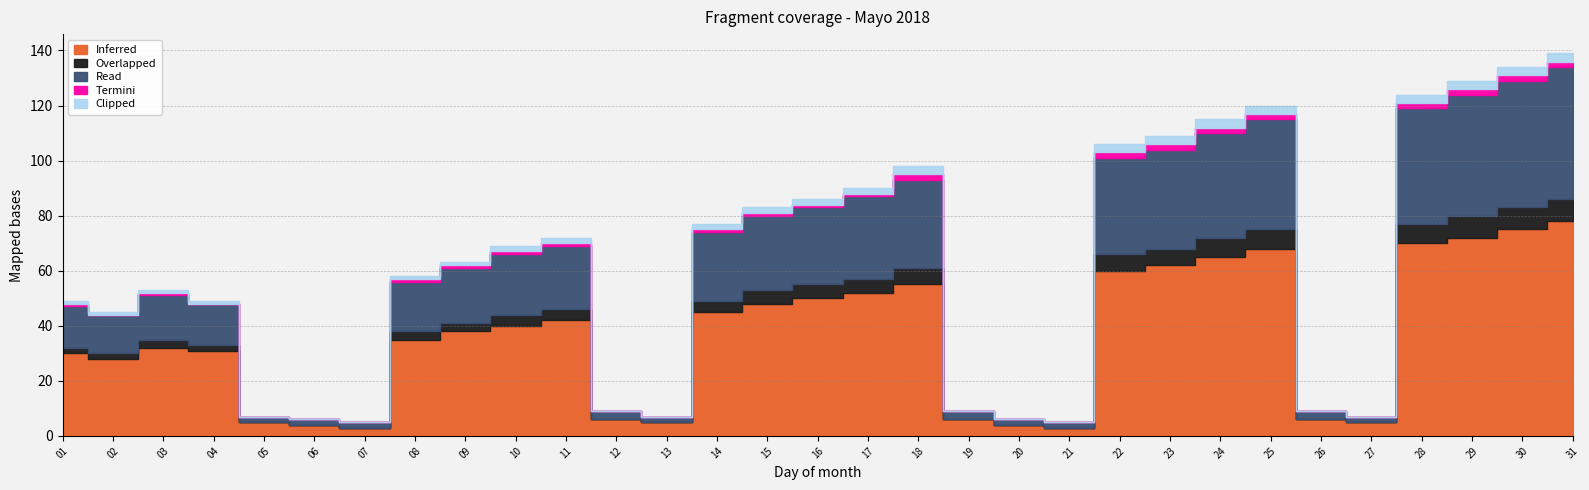

True or false: Termini has a value of 0 at 02.

True